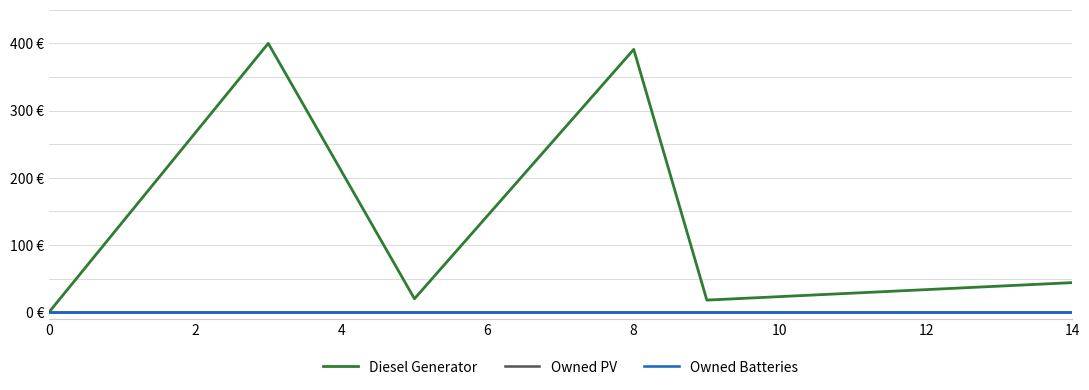

Which series has the largest range (max minus min)?

Diesel Generator